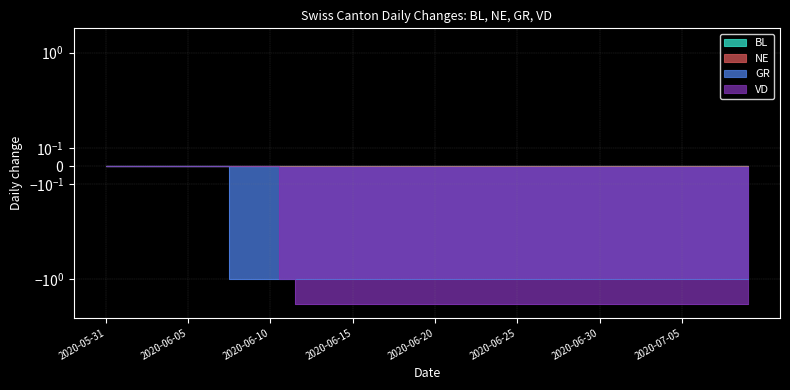

True or false: GR has a value of -1 at 2020-07-04.

True